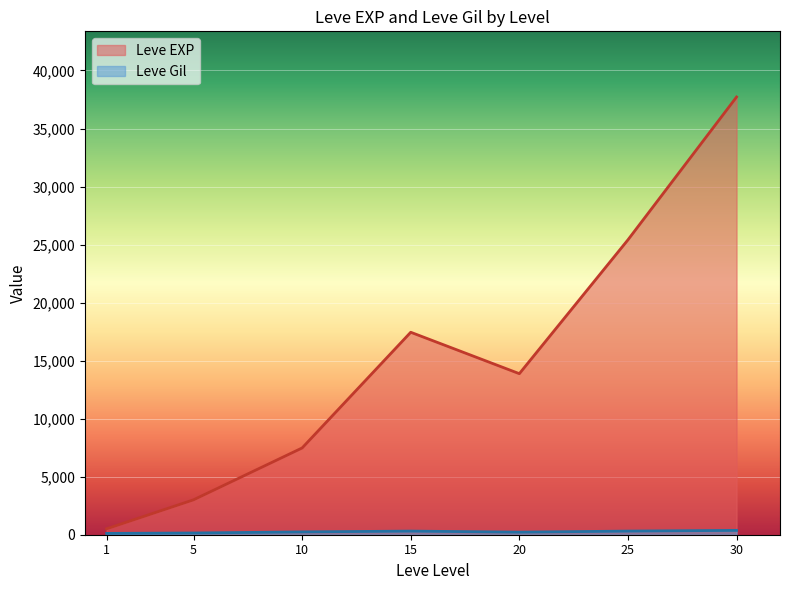

Which label corresponds to the largest value in the chart?

30